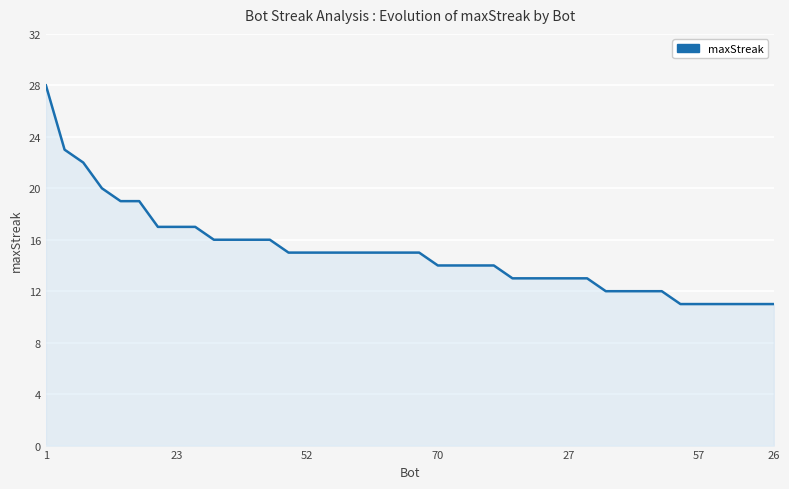

What is the difference between the maximum and minimum values?

17